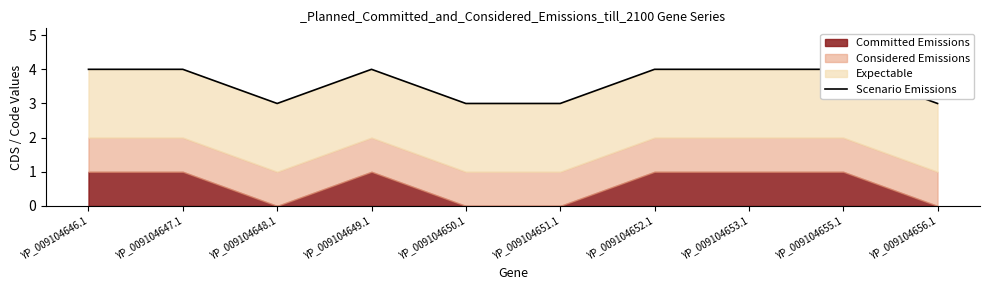

Reading left to right, what are all the values shown in this chart?

4	4	3	4	3	3	4	4	4	3